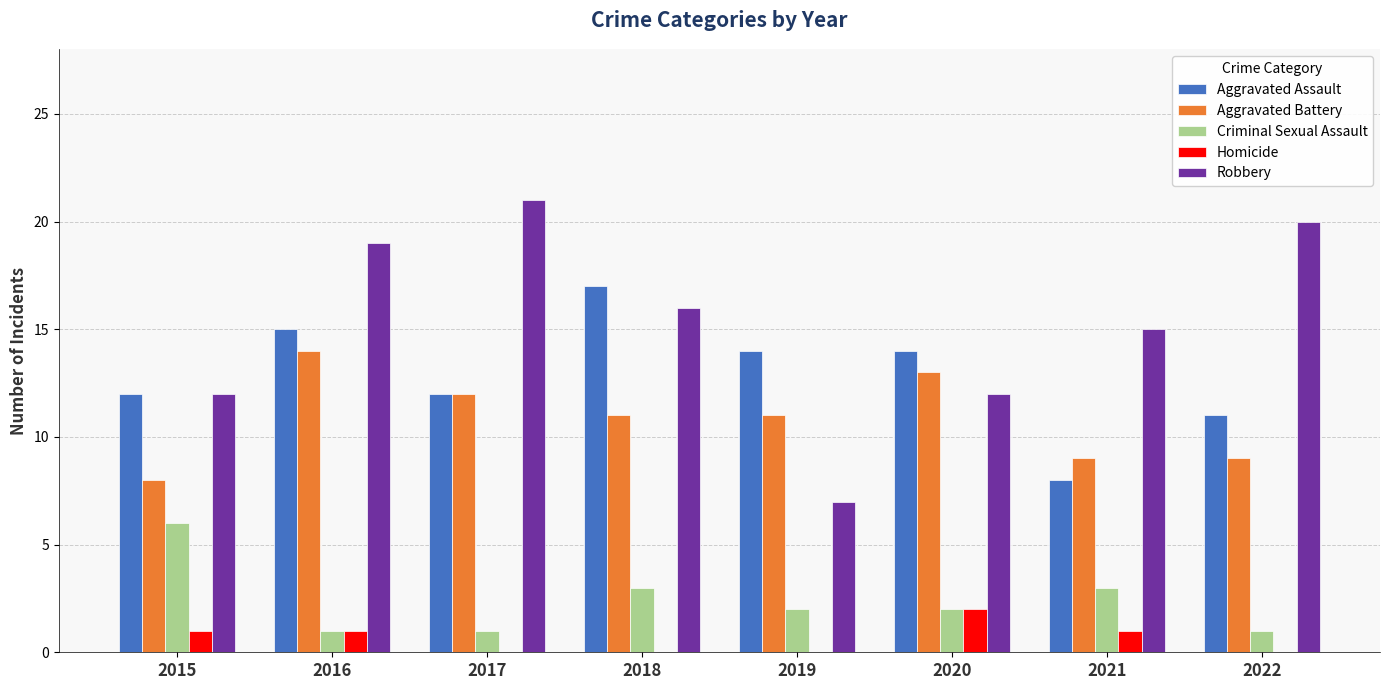

What are all the series names shown in the legend?

Aggravated Assault, Aggravated Battery, Criminal Sexual Assault, Homicide, Robbery